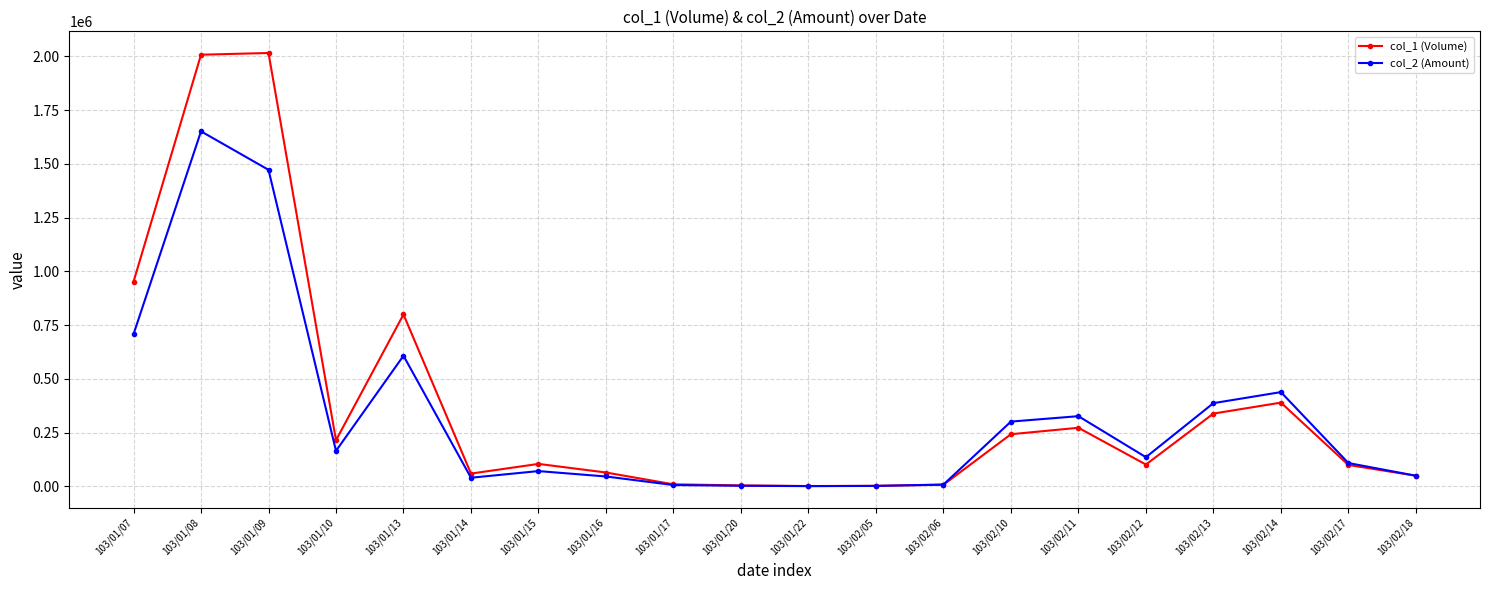

Which series has the largest range (max minus min)?

col_1 (Volume)